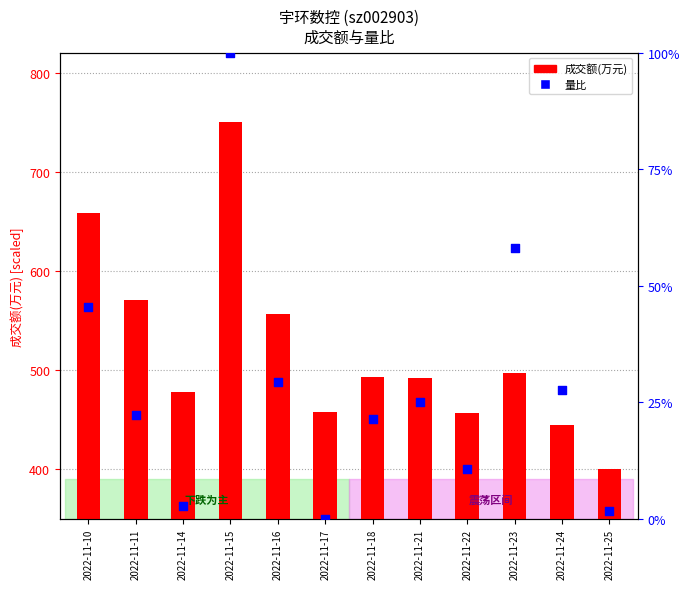

What are all the series names shown in the legend?

成交额(万元), 量比